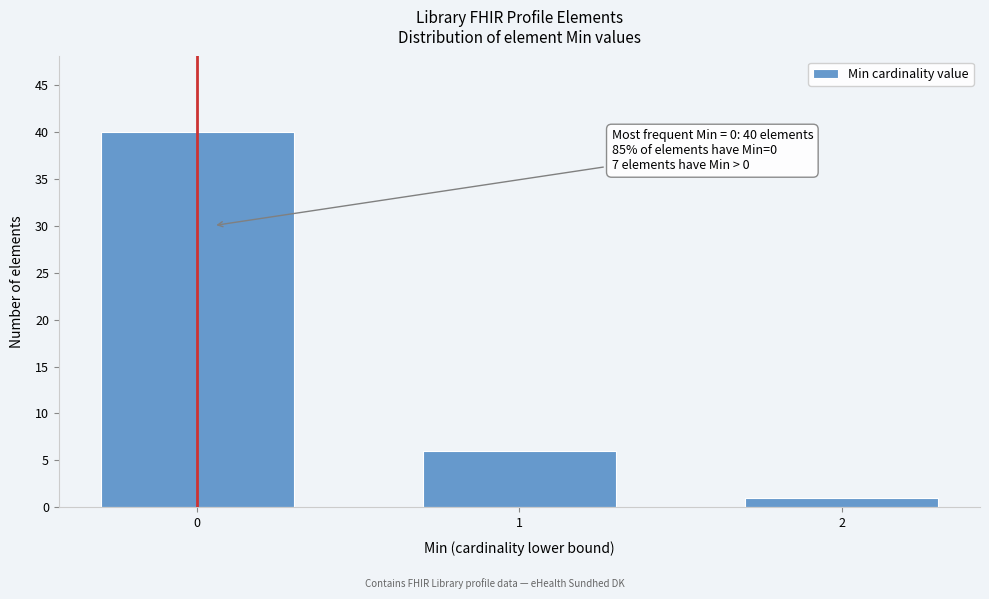

Reading left to right, extract all data points from this chart.

0=40	1=6	2=1